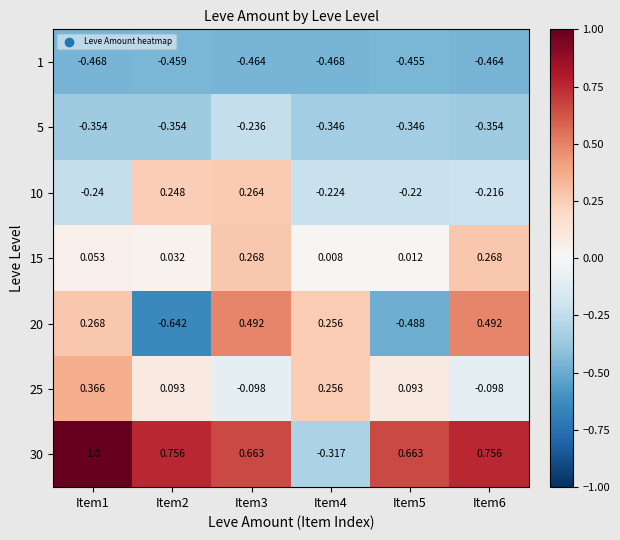

How many data points in 30 are above 0?

5